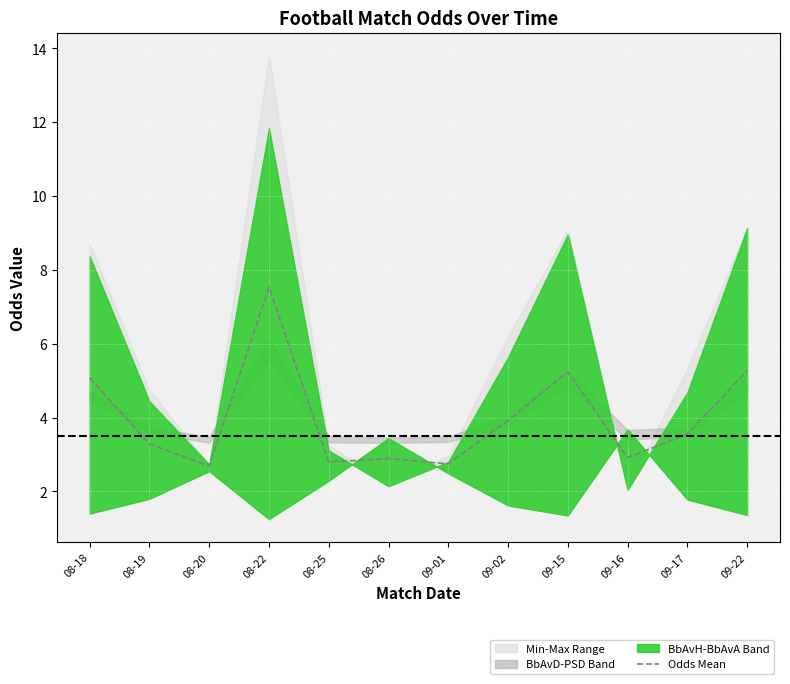

How many data points are above 3?

7